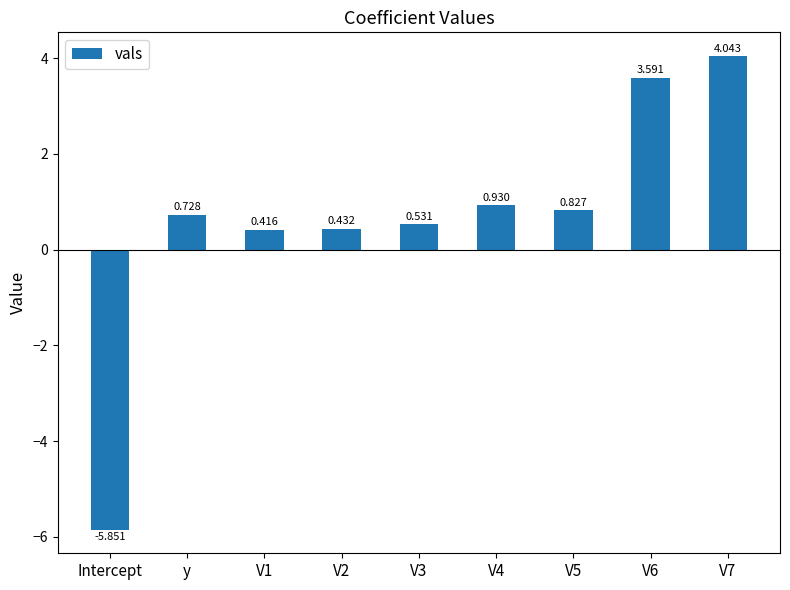

At which label does the data first exceed 0?

y